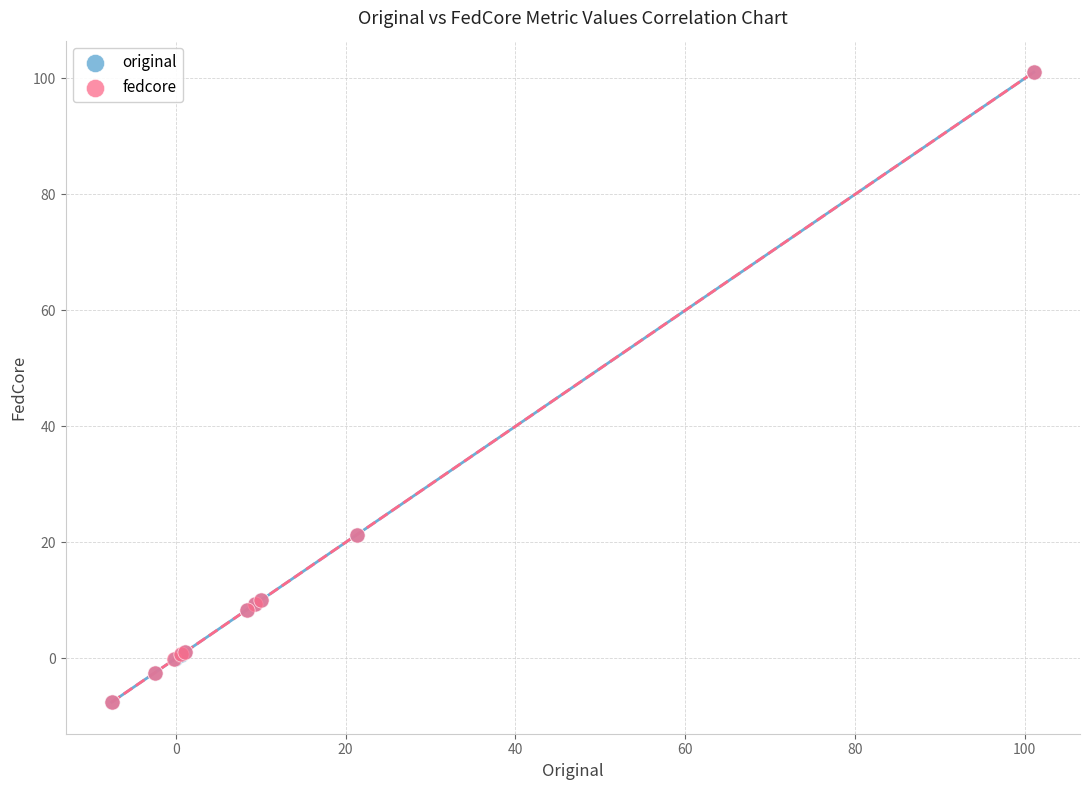

Which series has the widest spread of Y values?

fedcore